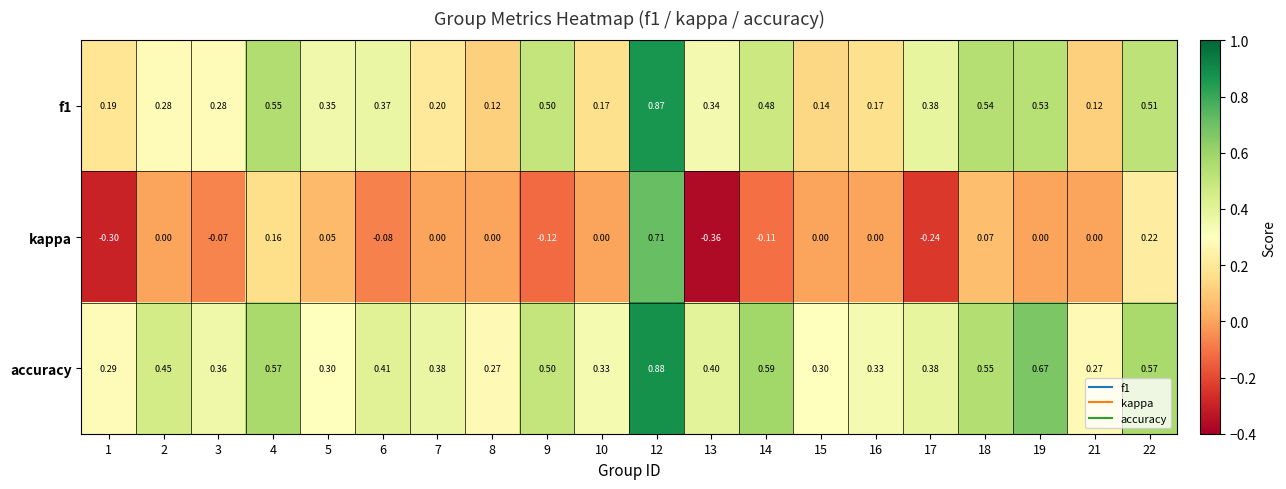

Between 4 and 12, which series saw the biggest shift?

kappa